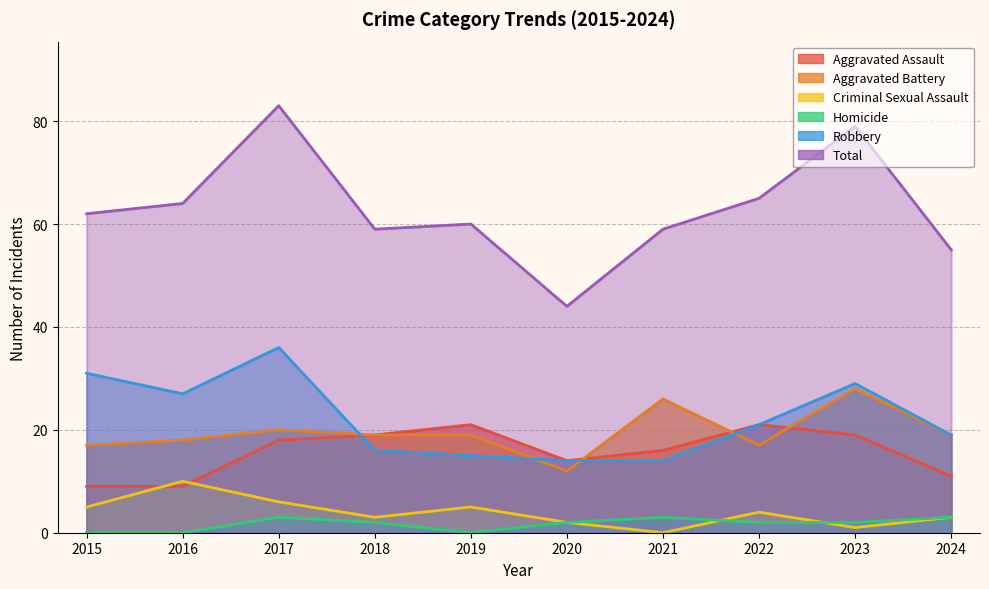

Reading left to right, extract all data points from this chart.

Aggravated Assault: 2015=9	2016=9	2017=18	2018=19	2019=21	2020=14	2021=16	2022=21	2023=19	2024=11
Aggravated Battery: 2015=17	2016=18	2017=20	2018=19	2019=19	2020=12	2021=26	2022=17	2023=28	2024=19
Criminal Sexual Assault: 2015=5	2016=10	2017=6	2018=3	2019=5	2020=2	2021=0	2022=4	2023=1	2024=3
Homicide: 2015=0	2016=0	2017=3	2018=2	2019=0	2020=2	2021=3	2022=2	2023=2	2024=3
Robbery: 2015=31	2016=27	2017=36	2018=16	2019=15	2020=14	2021=14	2022=21	2023=29	2024=19
Total: 2015=62	2016=64	2017=83	2018=59	2019=60	2020=44	2021=59	2022=65	2023=79	2024=55